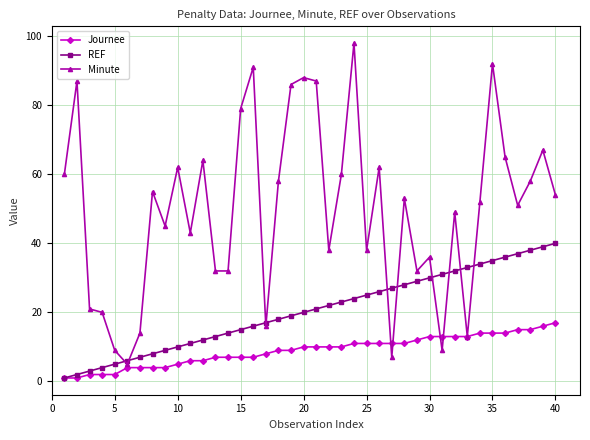

True or false: REF has more than 1 interior local peaks.

False